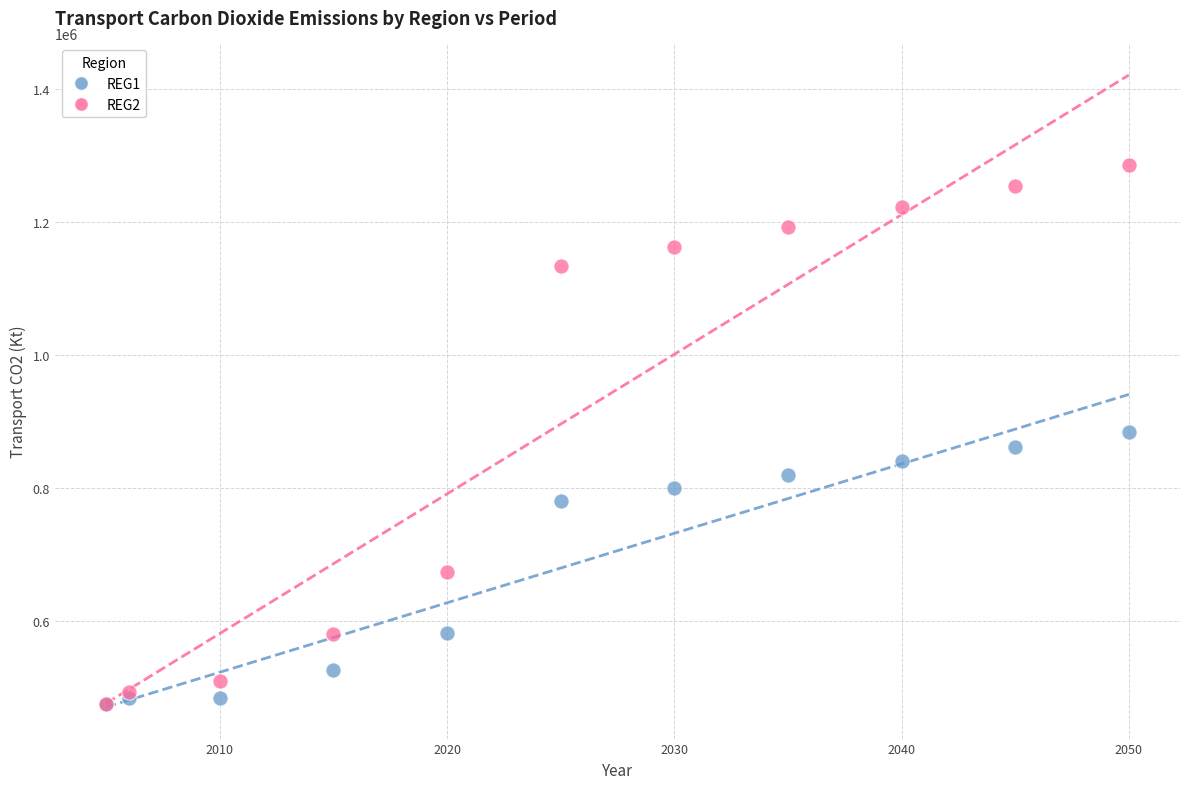

What are all the series names shown in the legend?

REG1, REG2